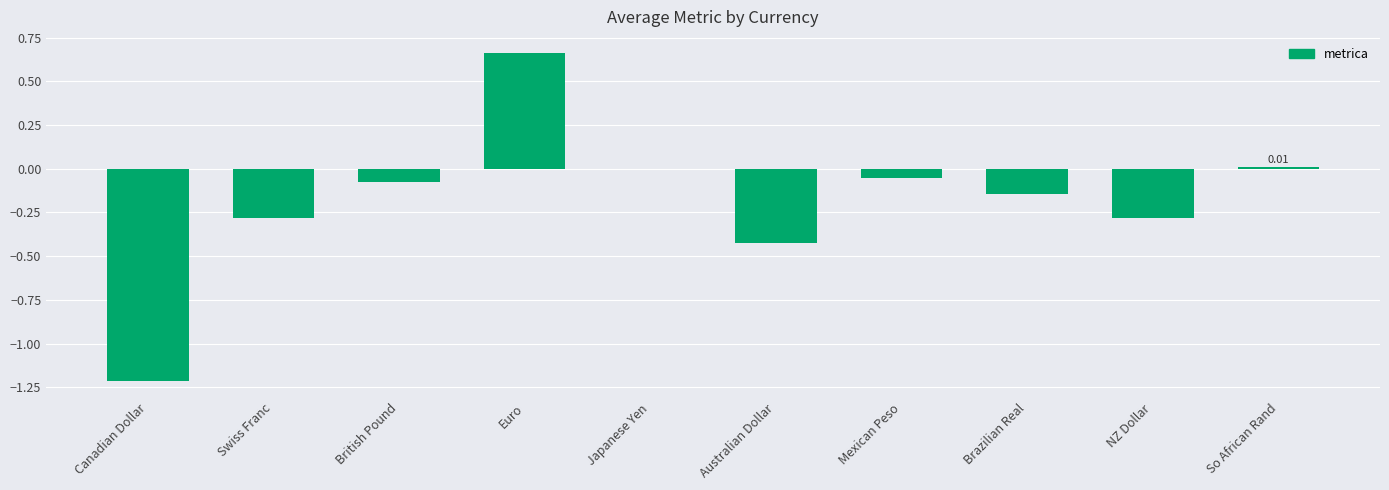

What is the sum of the values at Australian Dollar and NZ Dollar?

-0.7